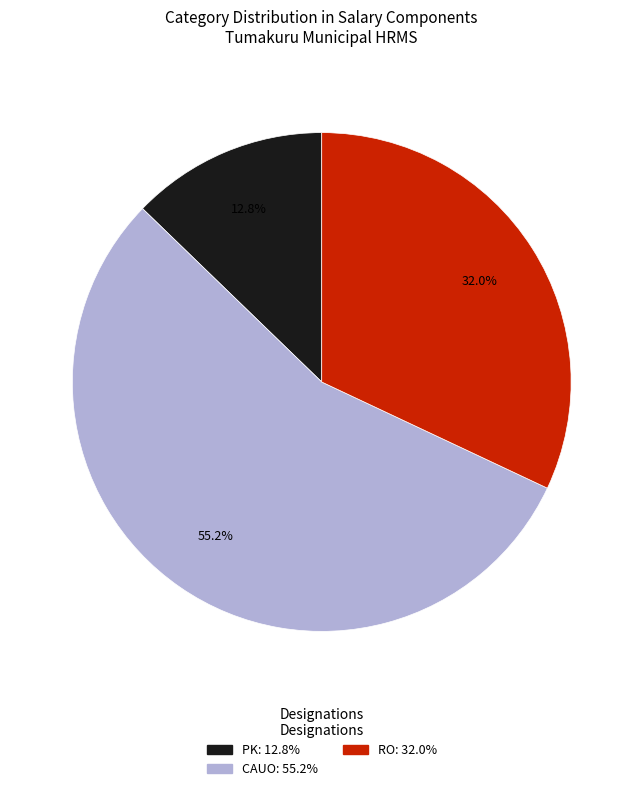

Count the number of slices in the pie.

3